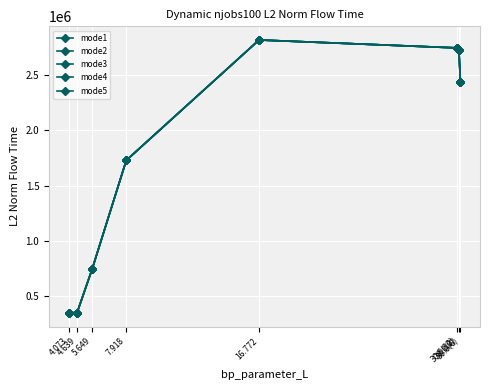

Where is the first local maximum for mode4?

16.772